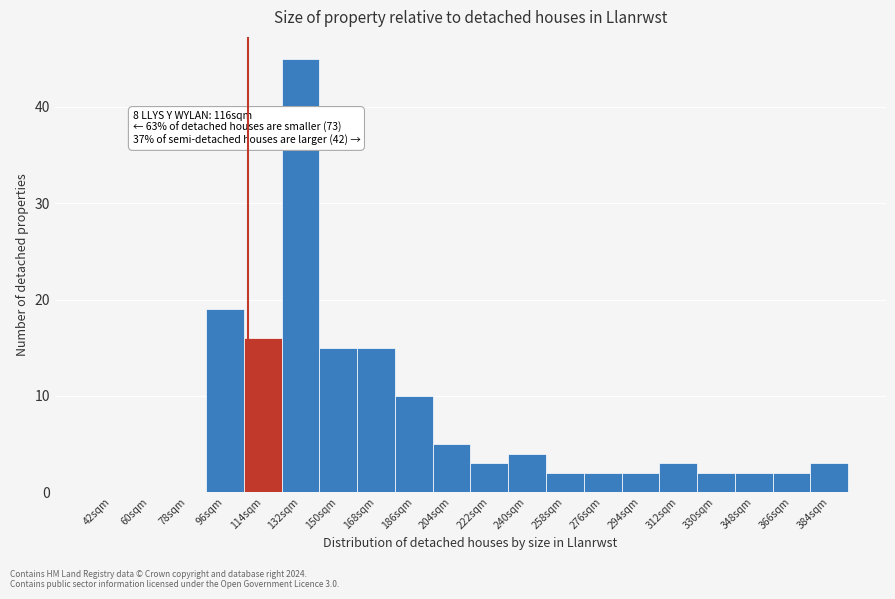

Reading right to left, extract all data points from this chart.

384sqm=3	366sqm=2	348sqm=2	330sqm=2	312sqm=3	294sqm=2	276sqm=2	258sqm=2	240sqm=4	222sqm=3	204sqm=5	186sqm=10	168sqm=15	150sqm=15	132sqm=45	114sqm=16	96sqm=19	78sqm=0	60sqm=0	42sqm=0